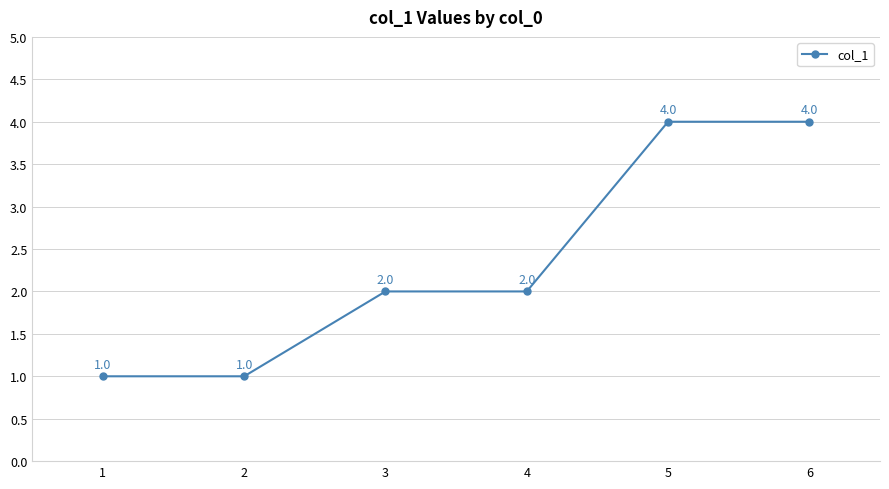

Is it true that the value at 3 is 2?

True